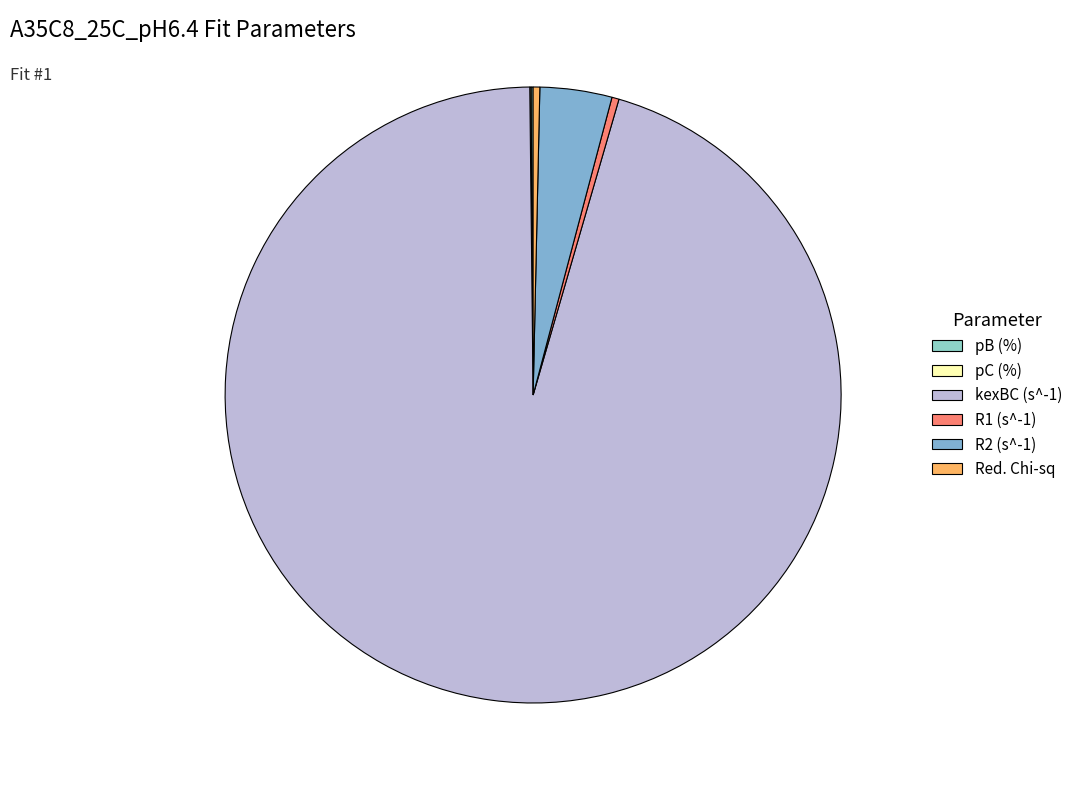

What percentage do pB (%) and R2 (s^-1) together represent?

3.9%